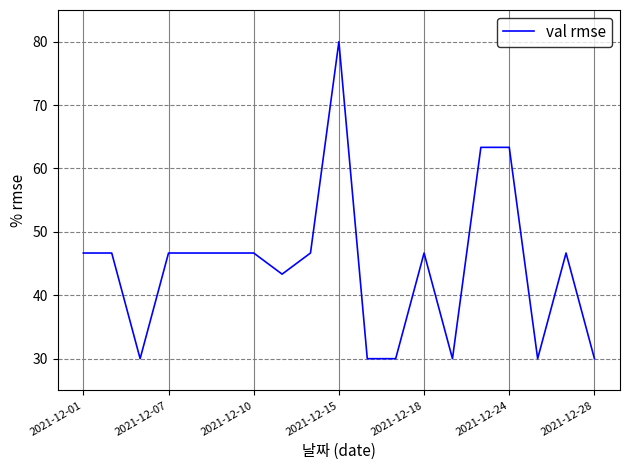

What is the difference between the maximum and minimum values?

50.0